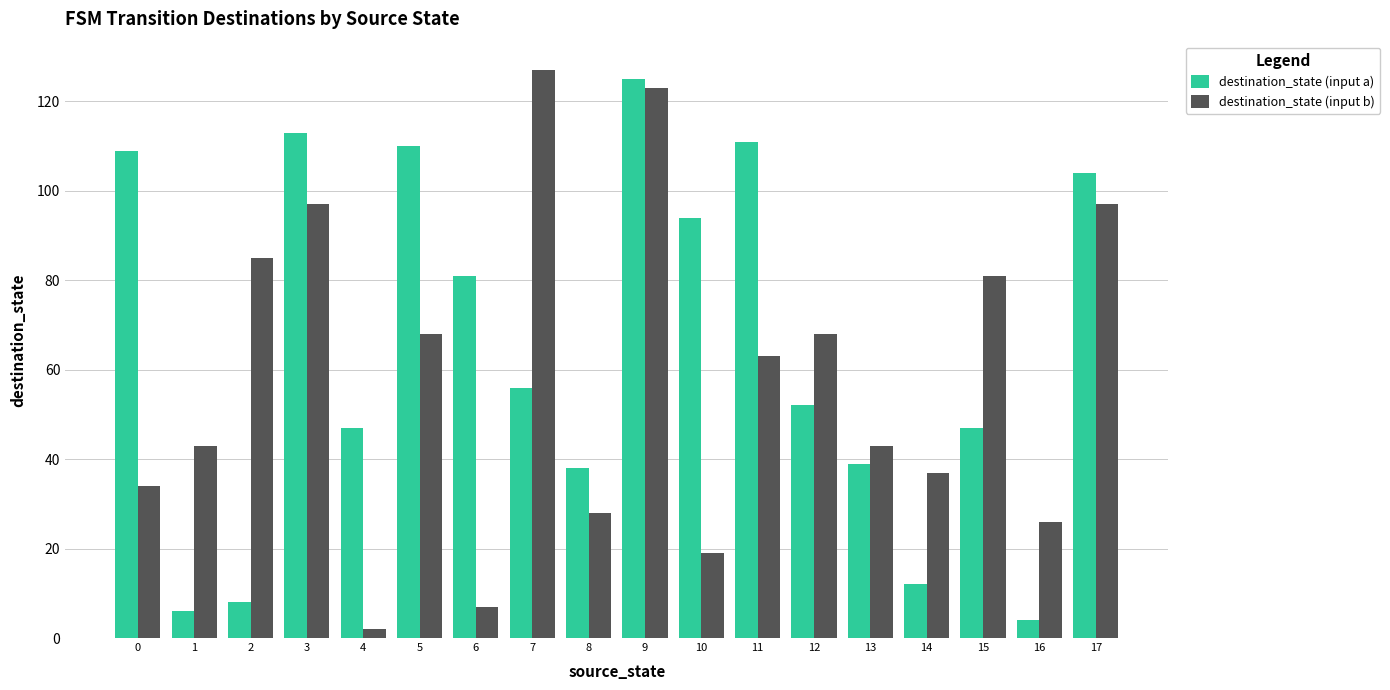

What is the difference between the highest and lowest values at 1?

37